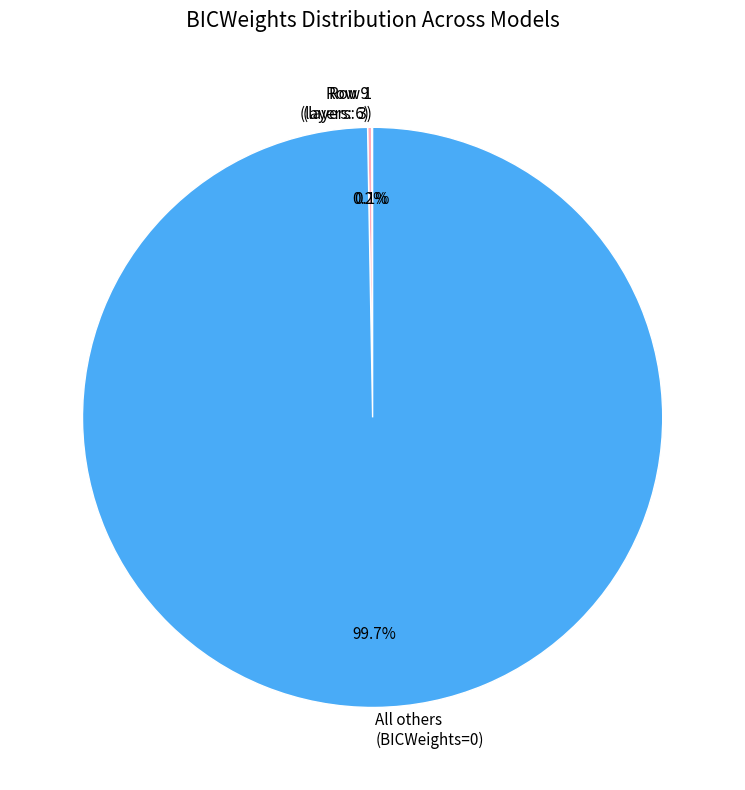

Which category has the biggest portion of the pie?

All others (BICWeights=0)